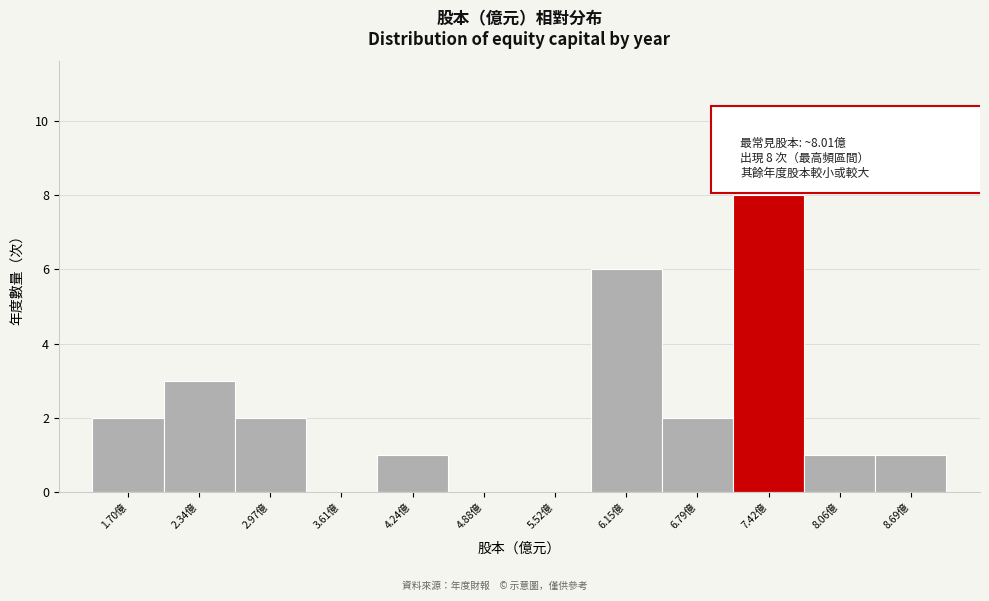

Reading left to right, list all the values displayed in this chart.

1.70億=2	2.34億=3	2.97億=2	3.61億=0	4.24億=1	4.88億=0	5.52億=0	6.15億=6	6.79億=2	7.42億=8	8.06億=1	8.69億=1